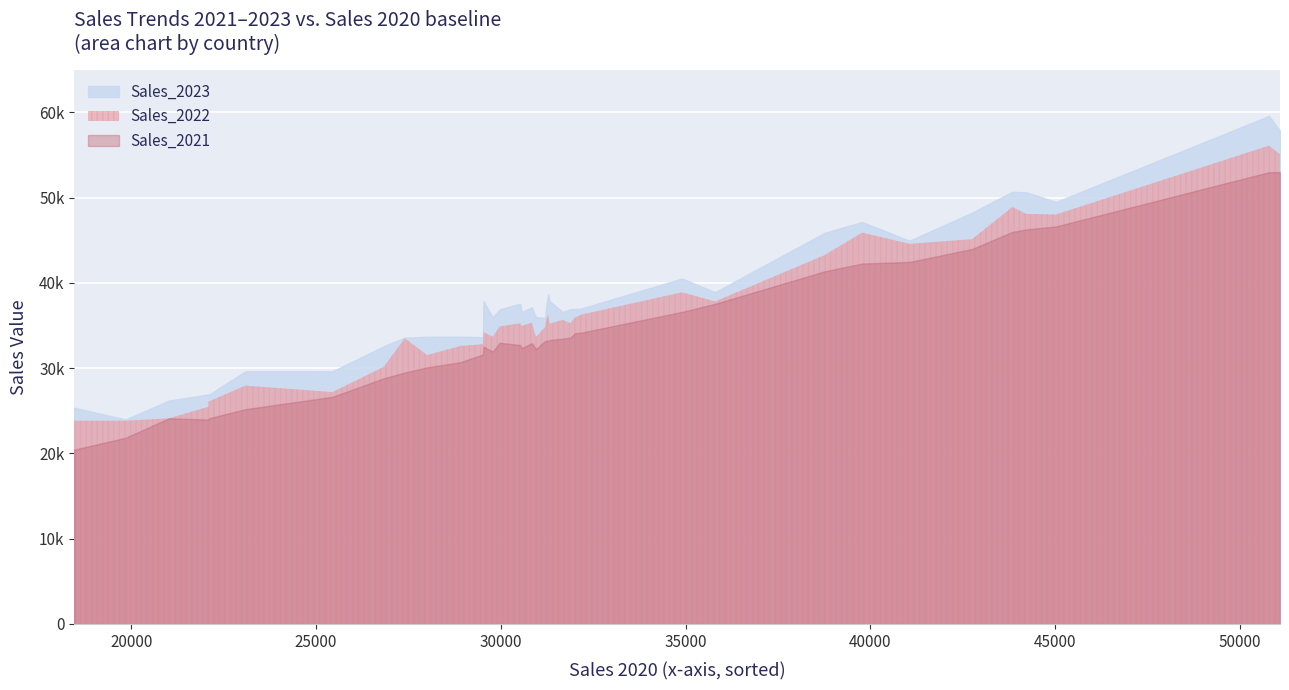

What is the maximum value shown in the chart?

59602